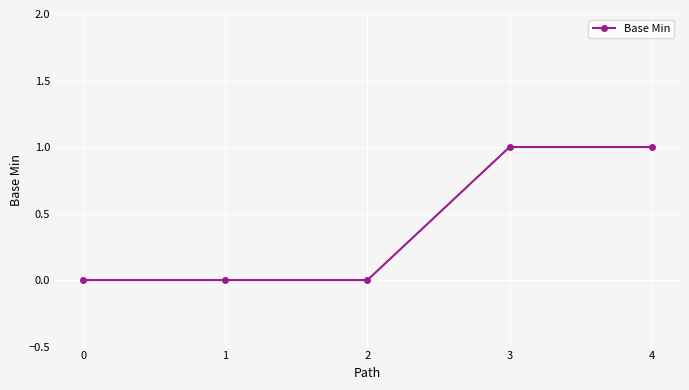

What is the difference between the values at 3 and 1?

1